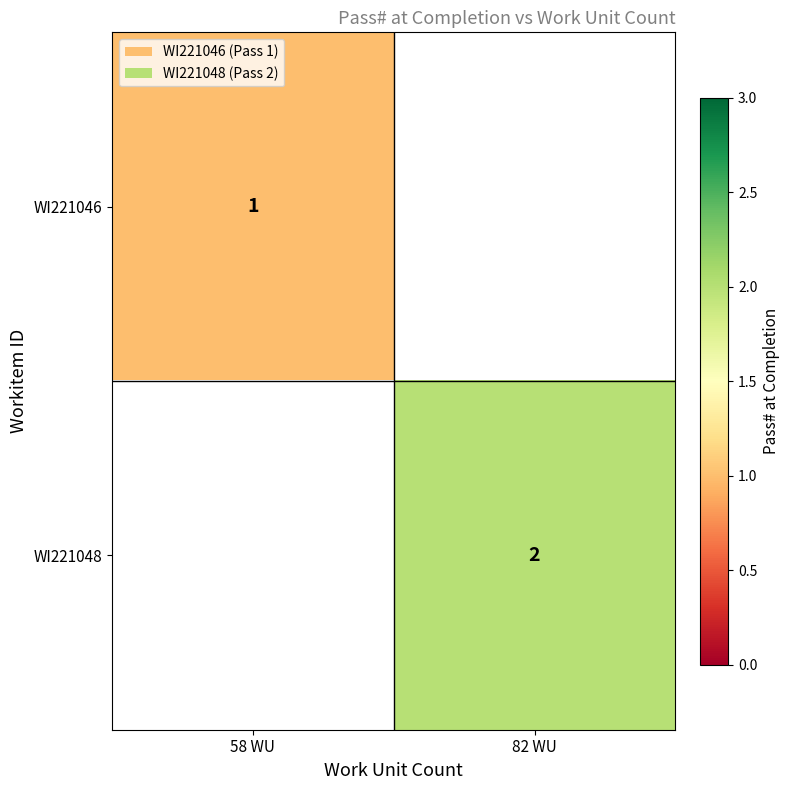

True or false: WI221048 has a value of 2 at 82 WU.

True